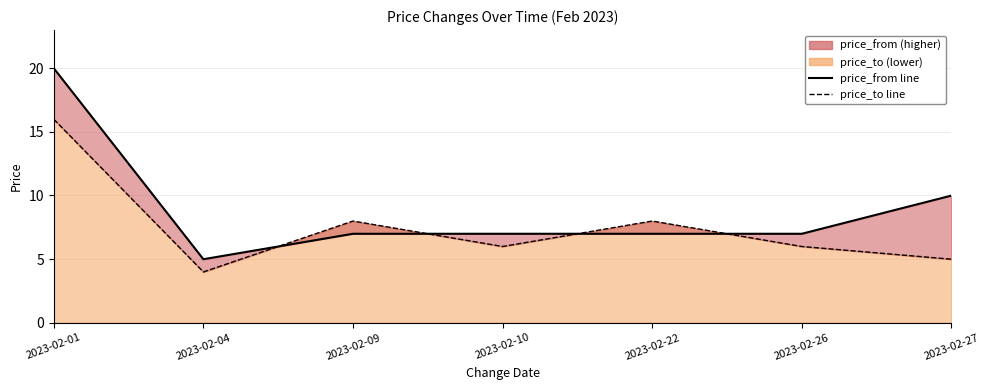

True or false: price_from line and price_to line intersect in this chart.

True